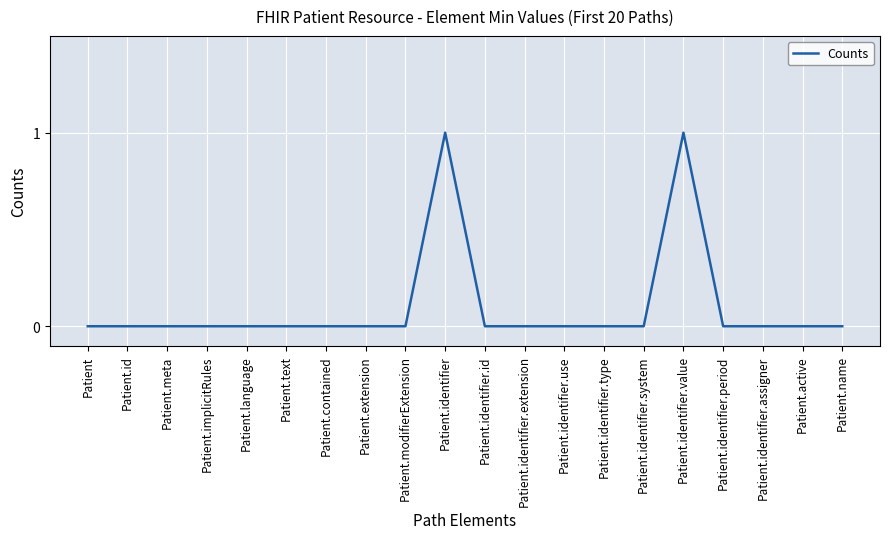

Is it true that the value at Patient.active is 0?

True